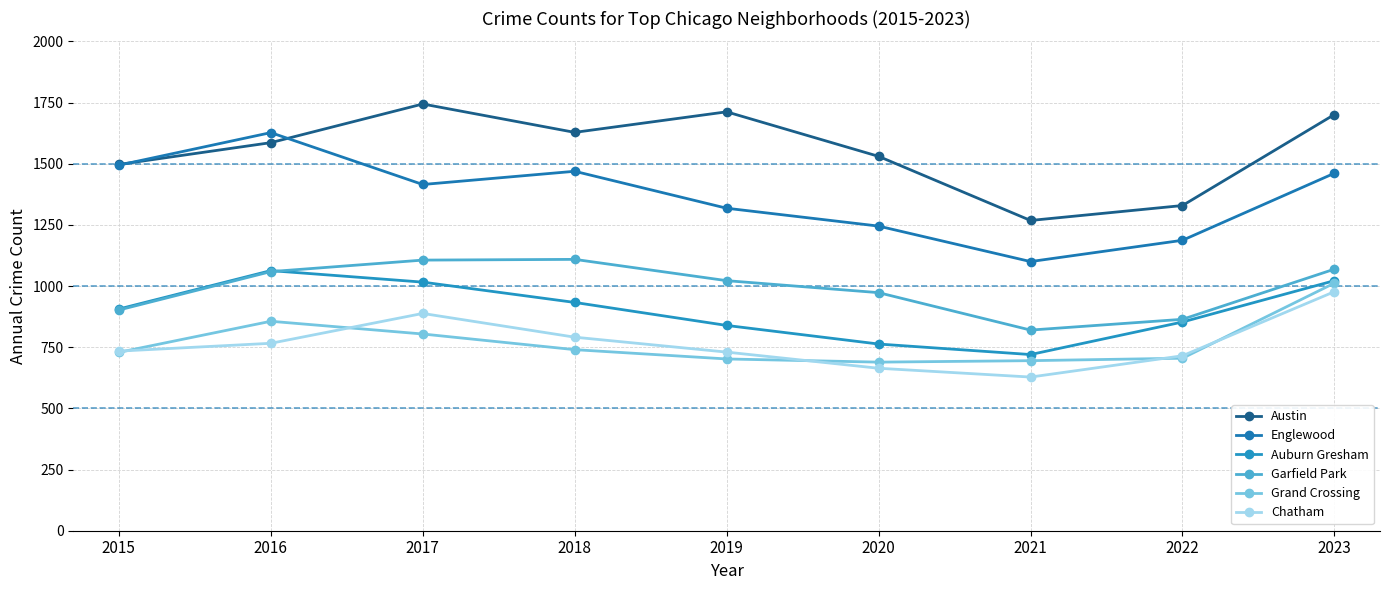

What is the difference between the Austin values at 2023 and 2022?

372